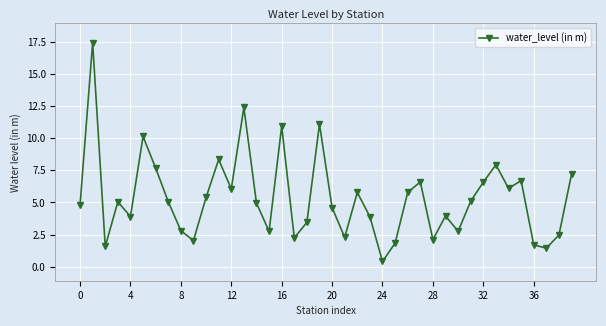

True or false: the data has more than 0 interior local peaks.

True